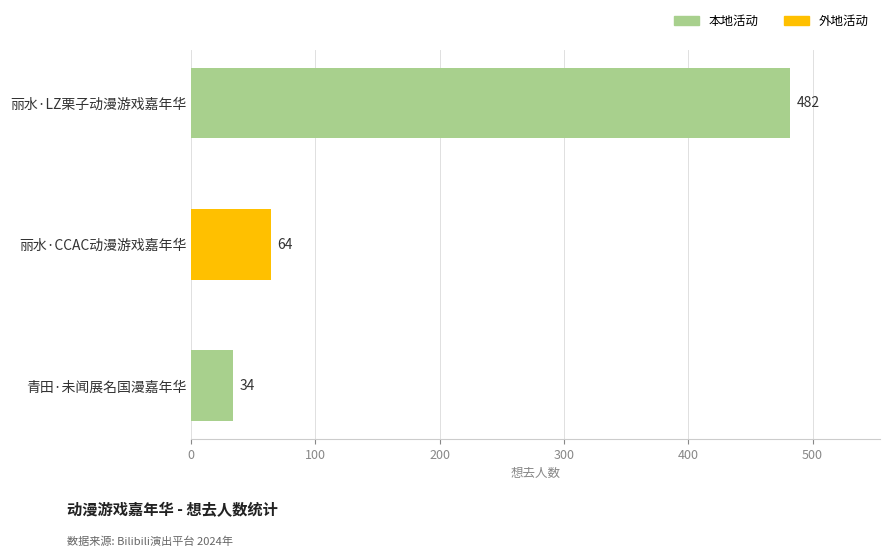

Are the bars horizontal?

Yes